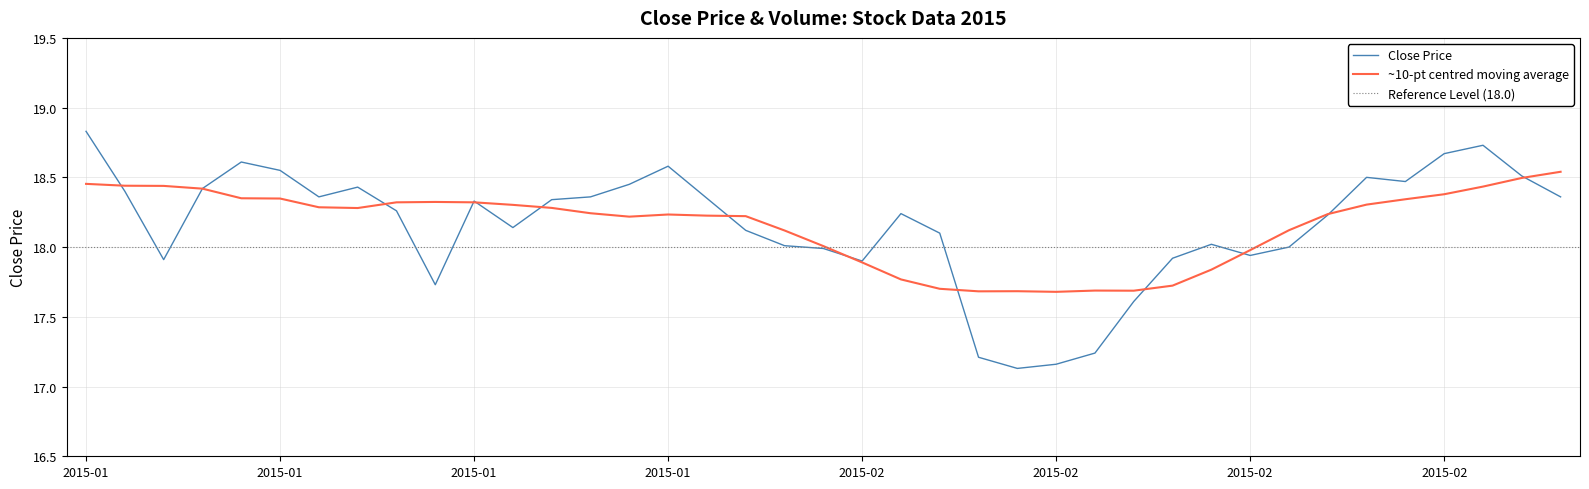

How many data points are less than 18?

11